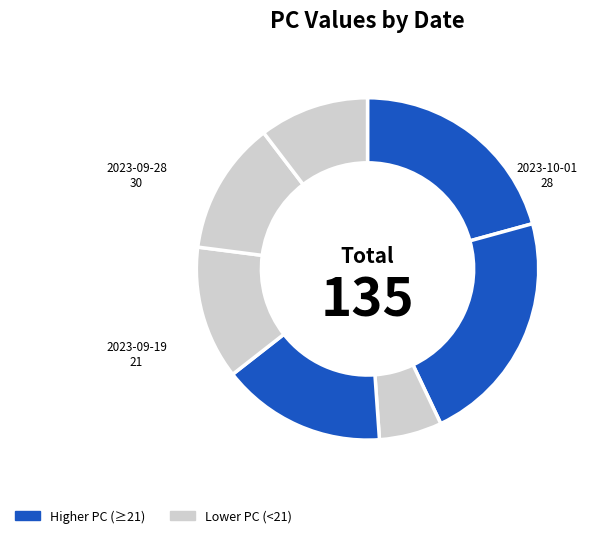

How many segments does this pie chart have?

7